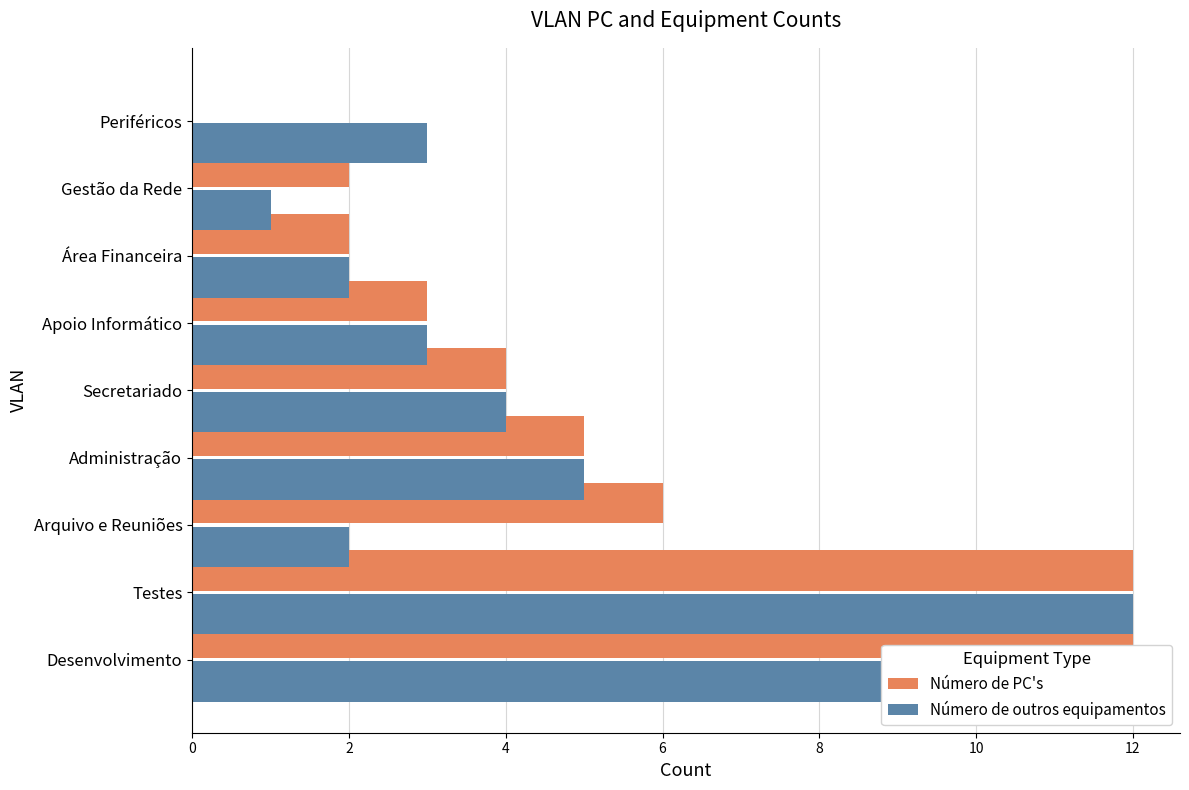

Between 6 and 12, which series saw the biggest shift?

Número de PC's